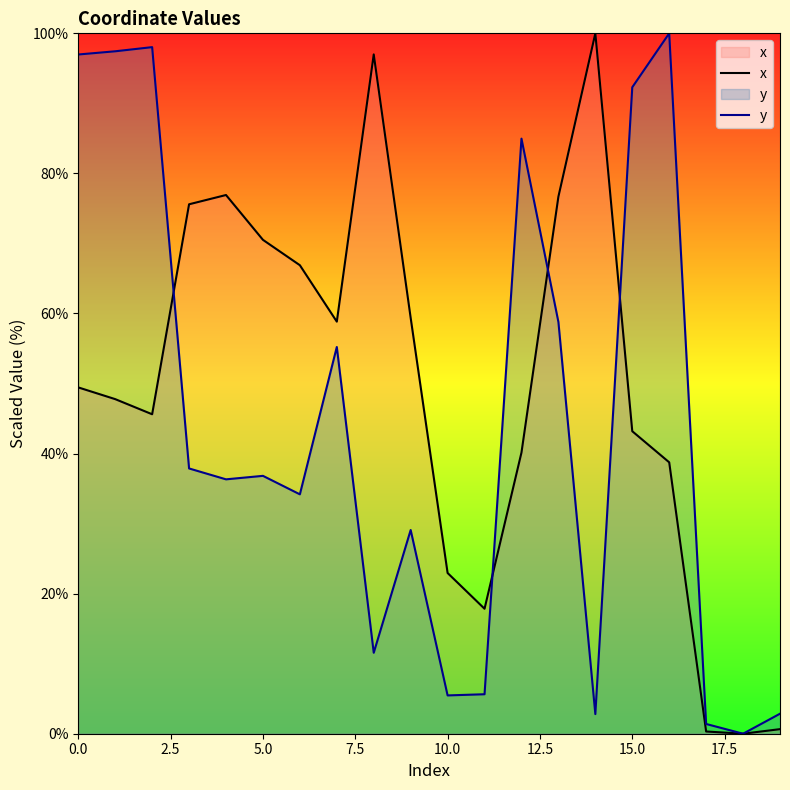

How many lines are shown in the chart?

2